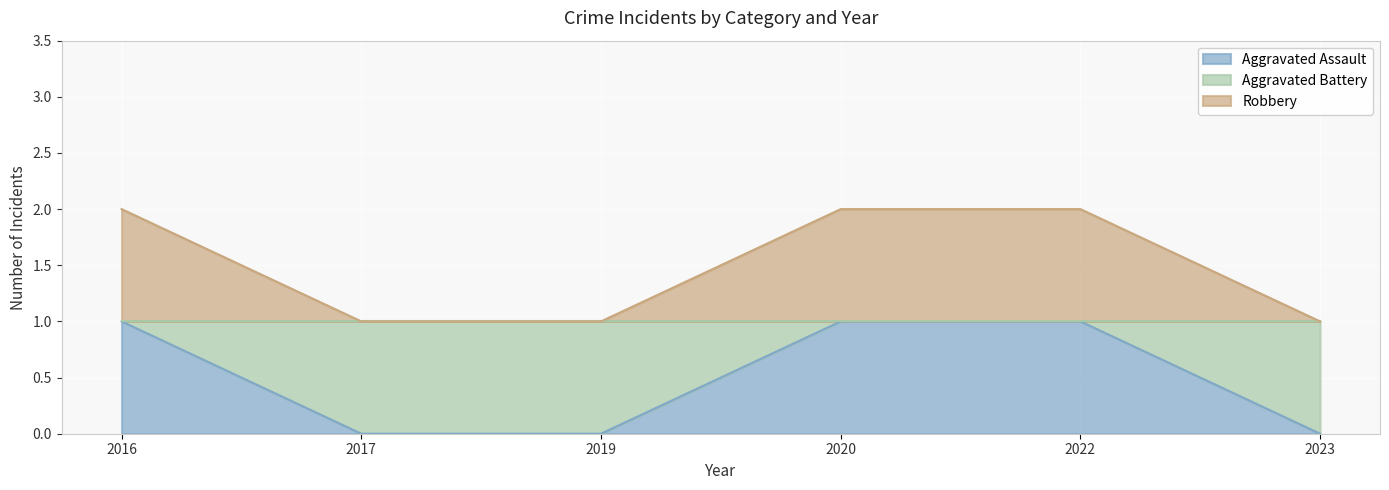

What is the value of the Aggravated Assault point at the 1st from the left?

1